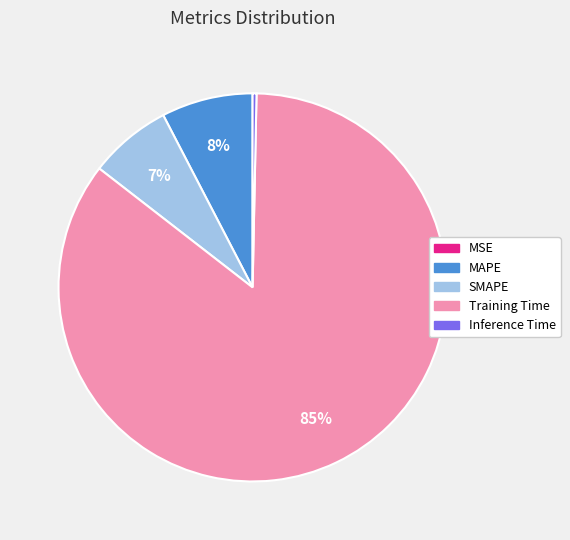

Which category accounts for the majority?

Training Time